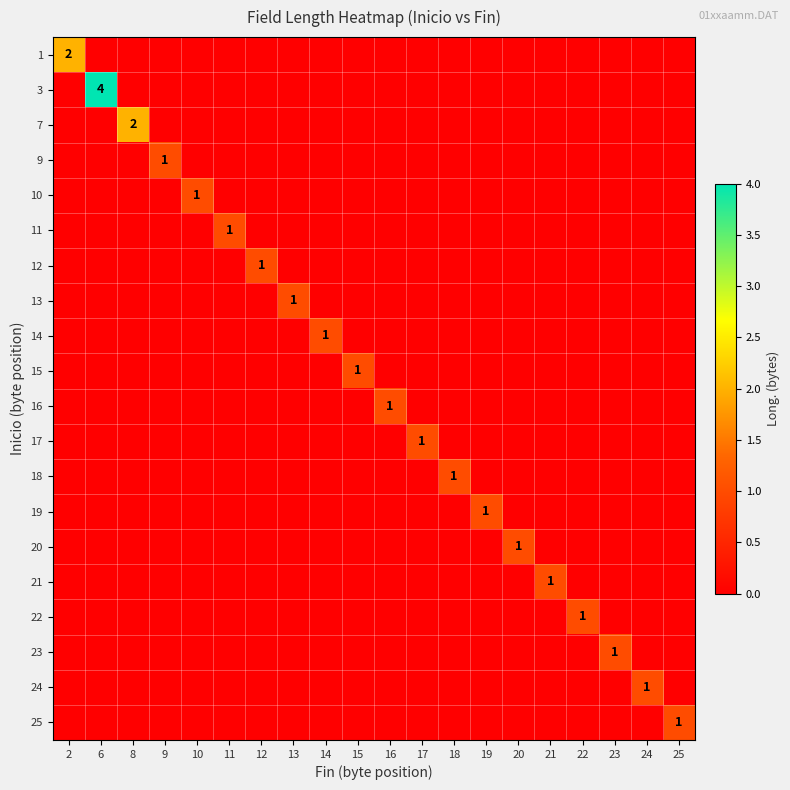

How many 17 values are between 0 and 1?

20